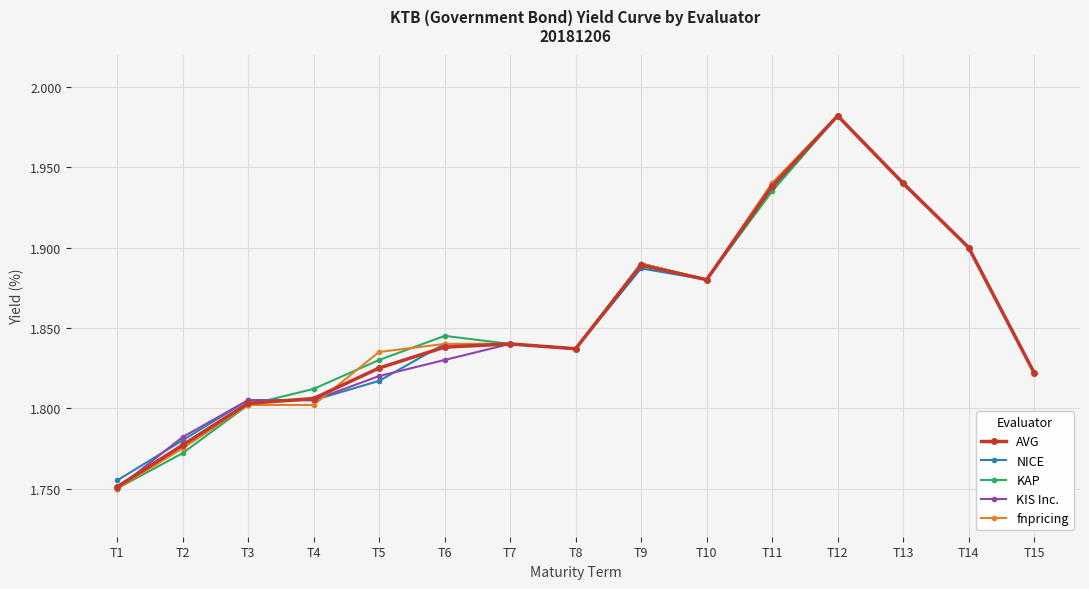

Between T5 and T7, which series saw the biggest shift?

NICE